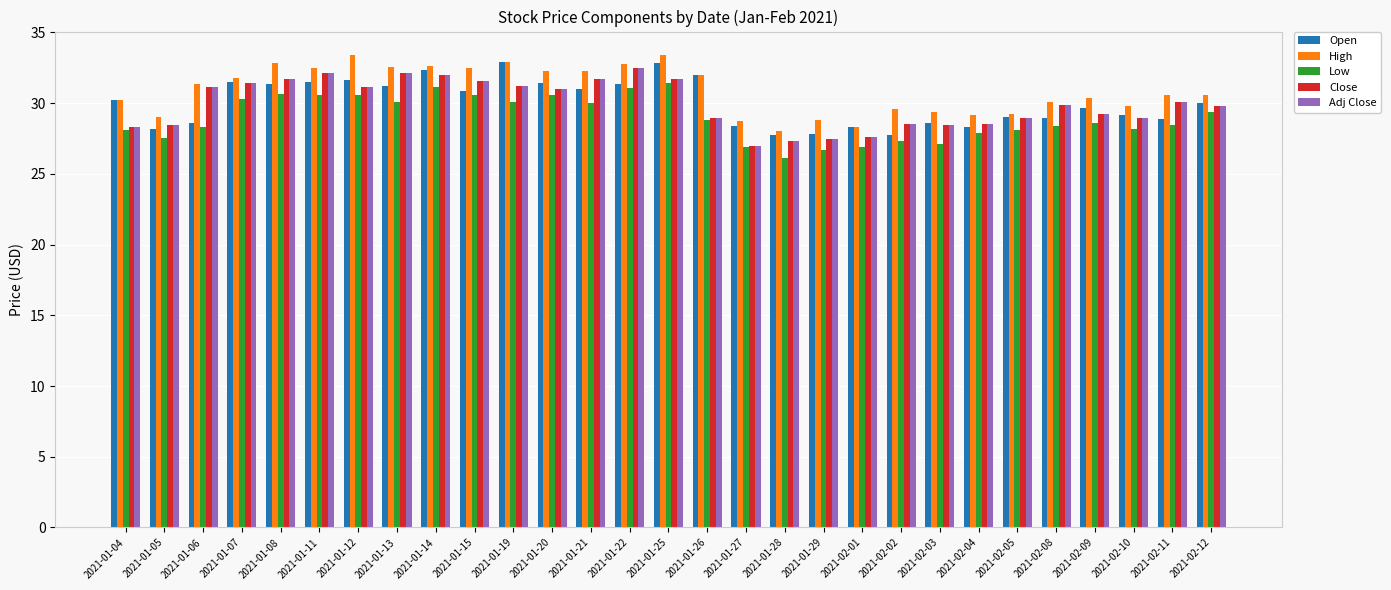

What is the maximum value shown in the chart?

33.4